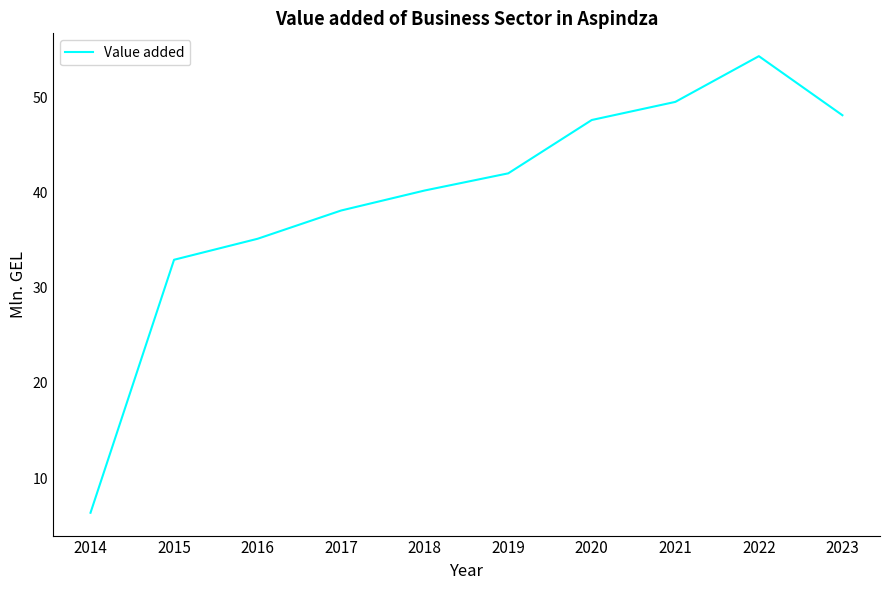

How many series are shown in this chart?

1